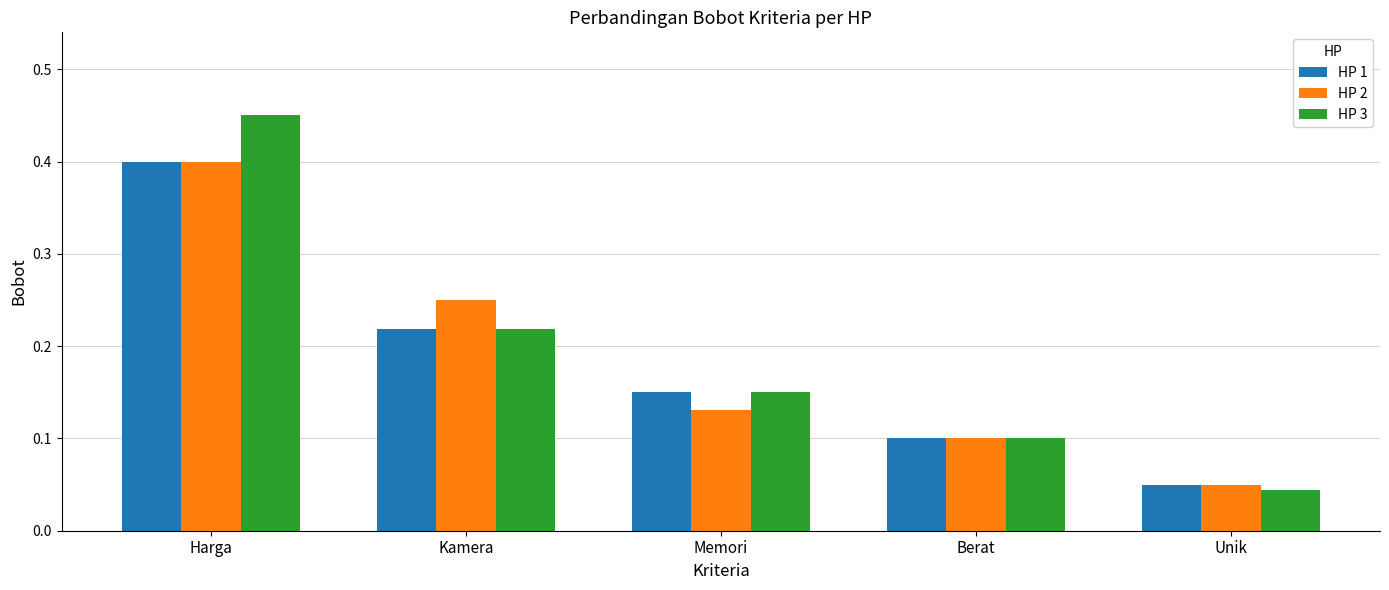

Is it true that HP 3 equals 0.1 at Memori?

True